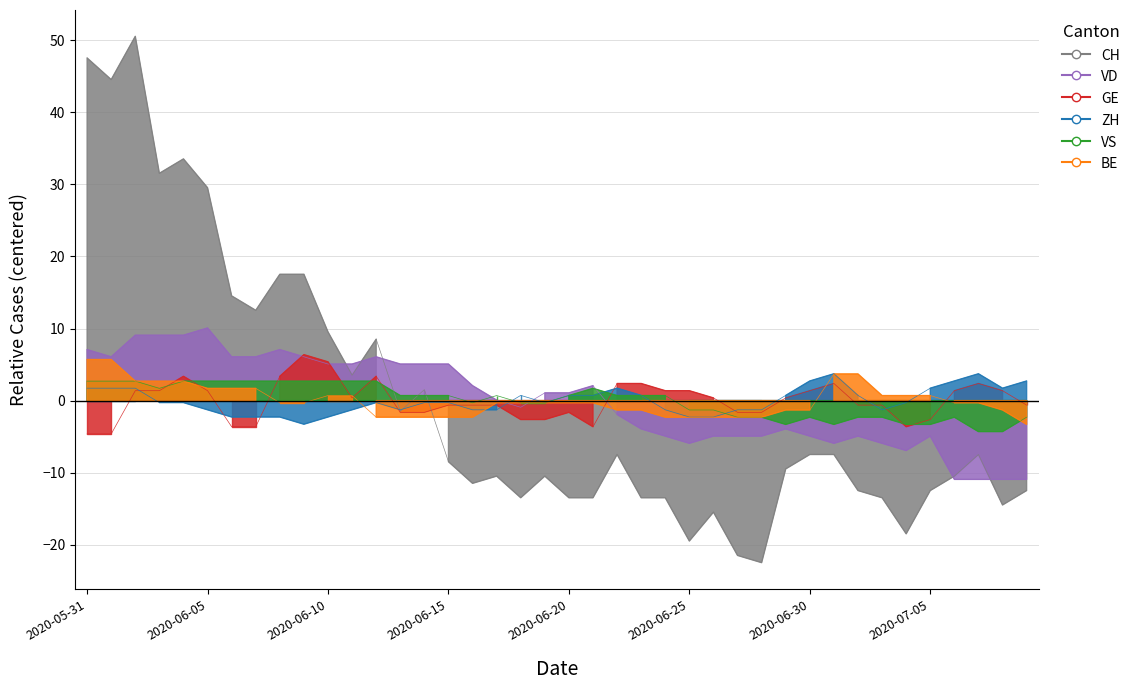

Between 10 and 16, which series saw the biggest shift?

CH